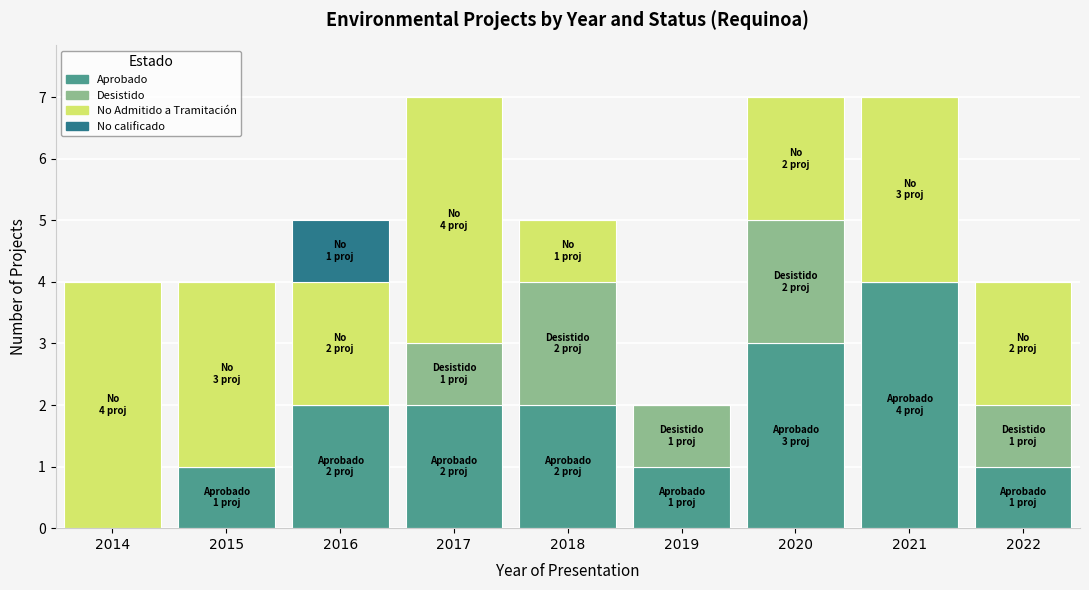

What is the highest value of the Aprobado series?

4